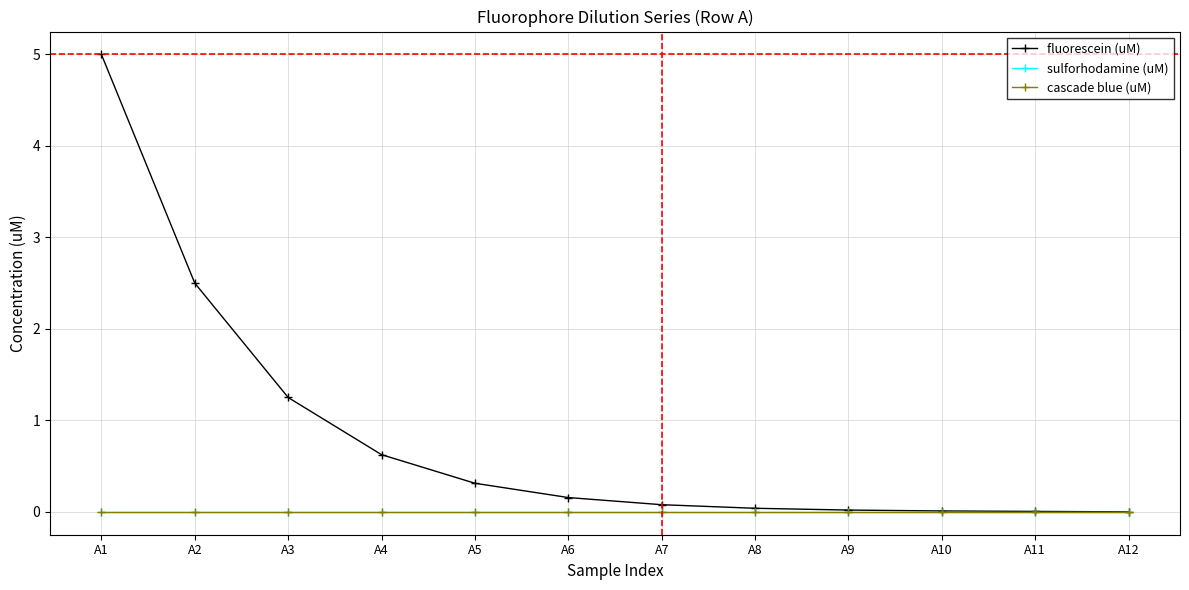

Does the chart have visible grid lines?

Yes